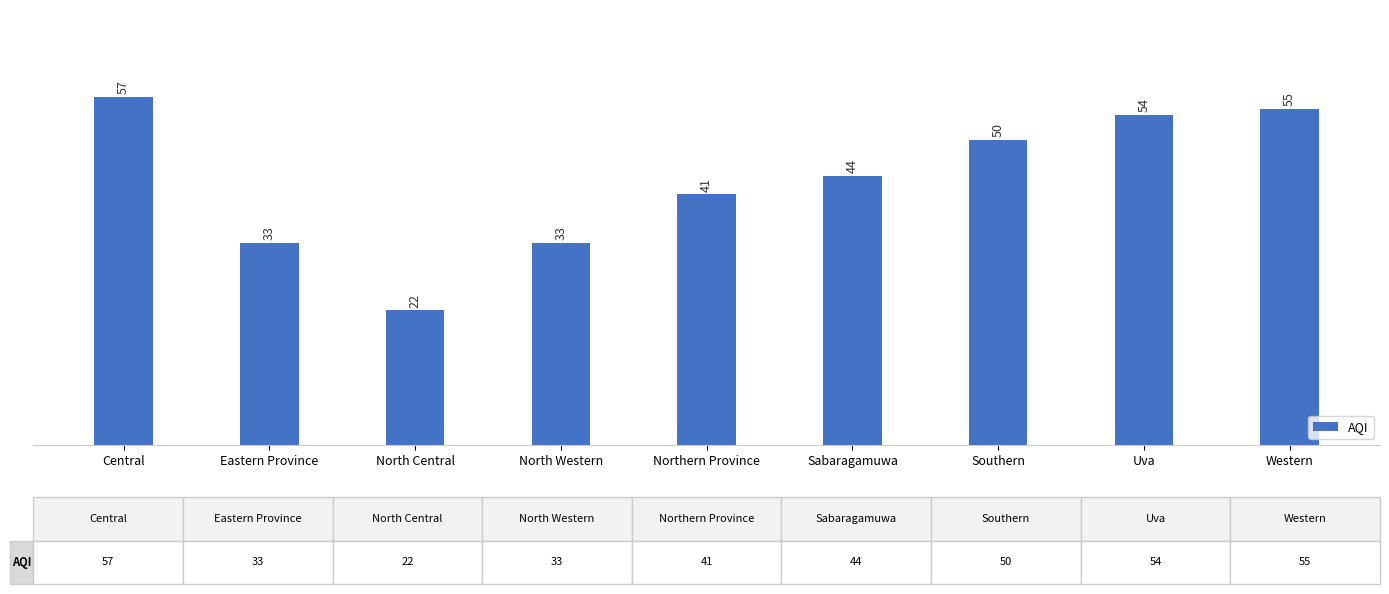

What position from the right is Northern Province?

5